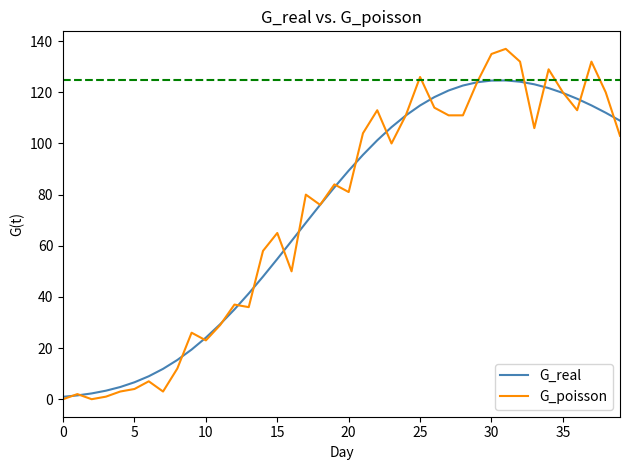

What is the highest value of the G_poisson series?

137.0